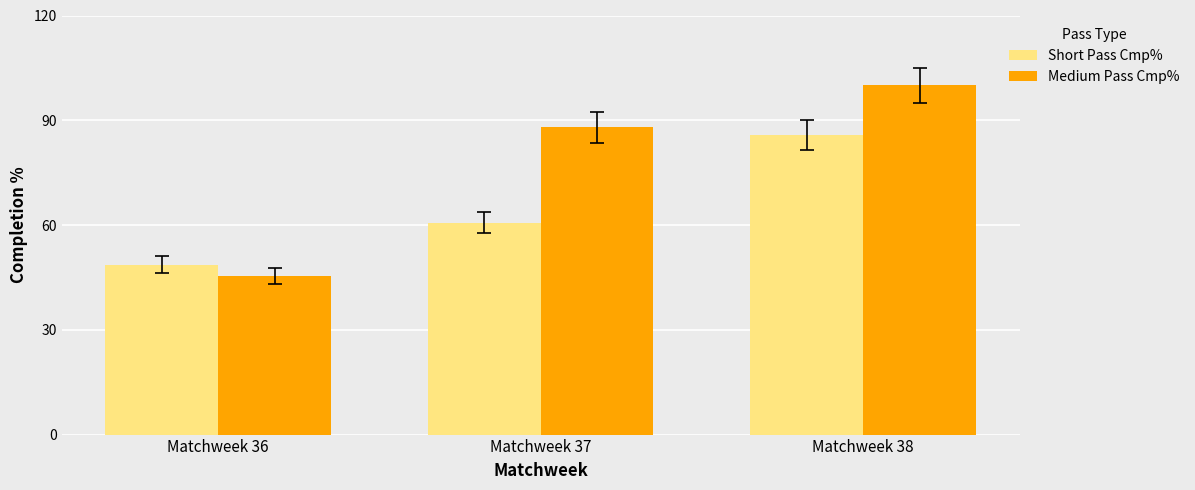

Which series has the largest total across all categories?

Medium Pass Cmp%